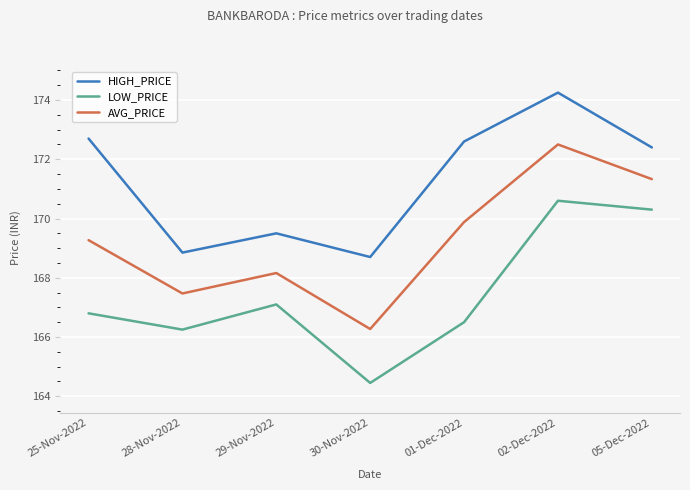

What are all the series names shown in the legend?

HIGH_PRICE, LOW_PRICE, AVG_PRICE